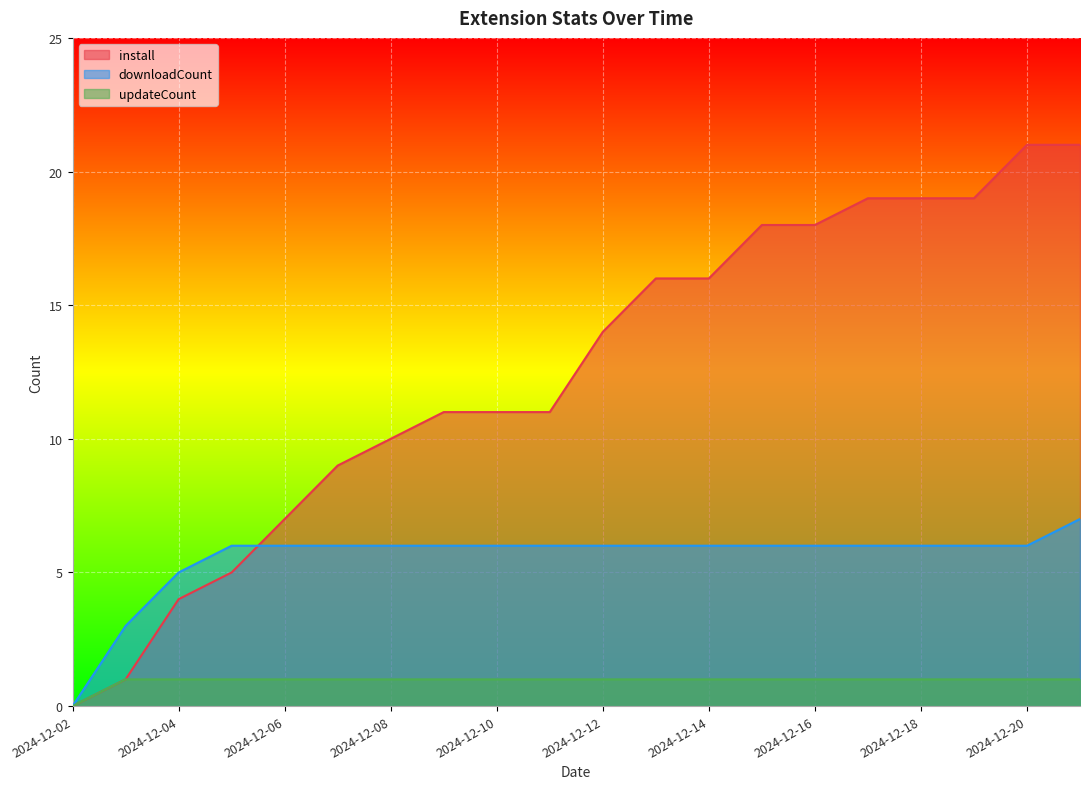

What is the spread (max minus min) of values at 2024-12-21?

20